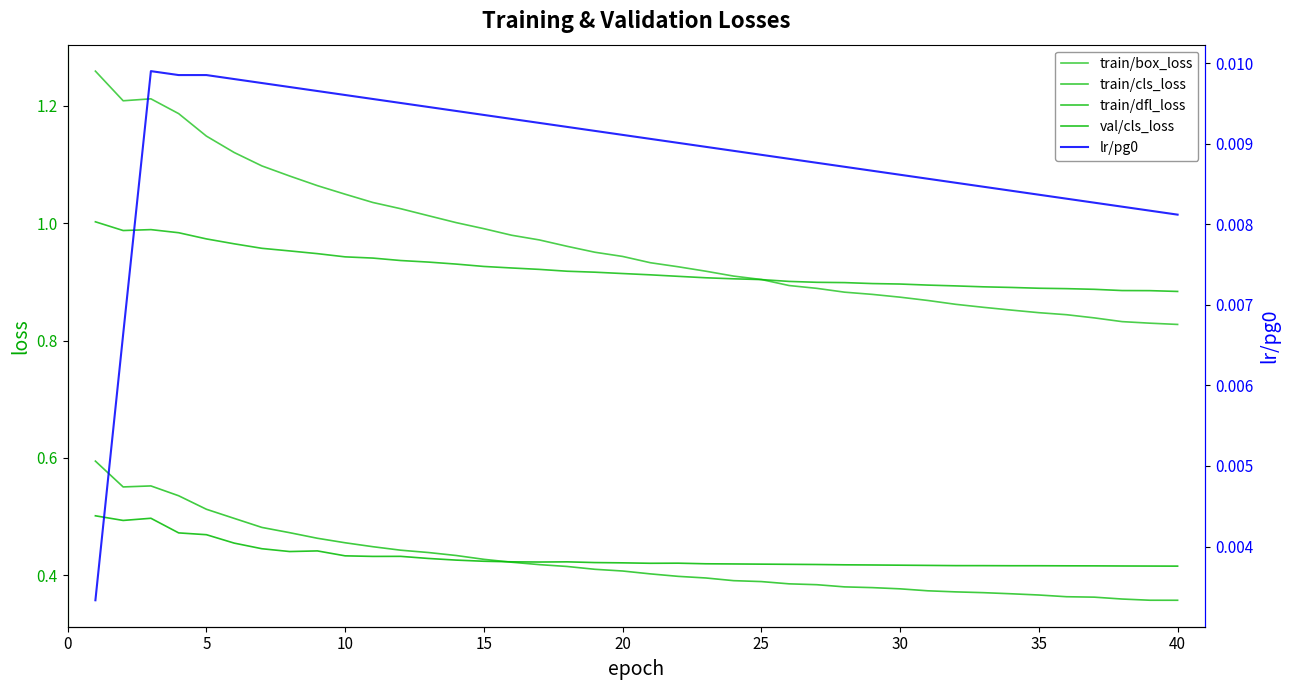

At how many categories does at least one series exceed 0?

40